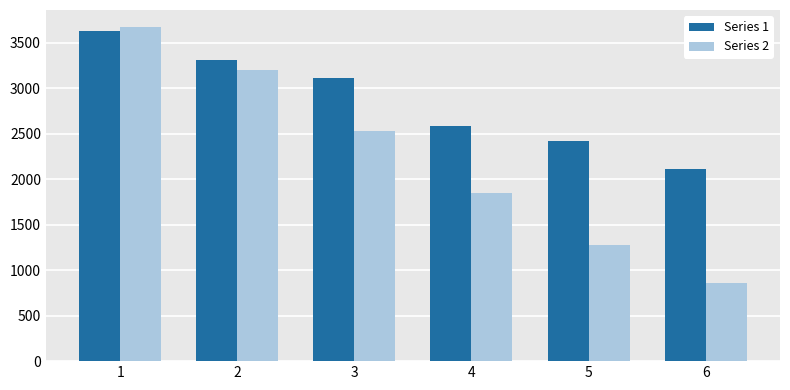

How many data points in Series 1 are above 3115?

3